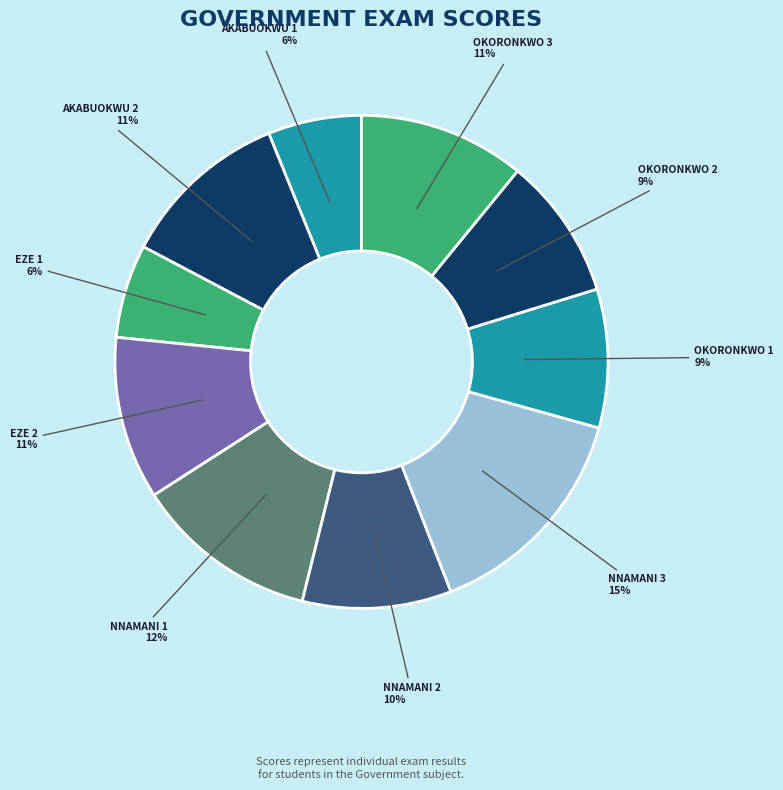

Is the sum of OKORONKWO 3 and EZE 2 greater than half?

No